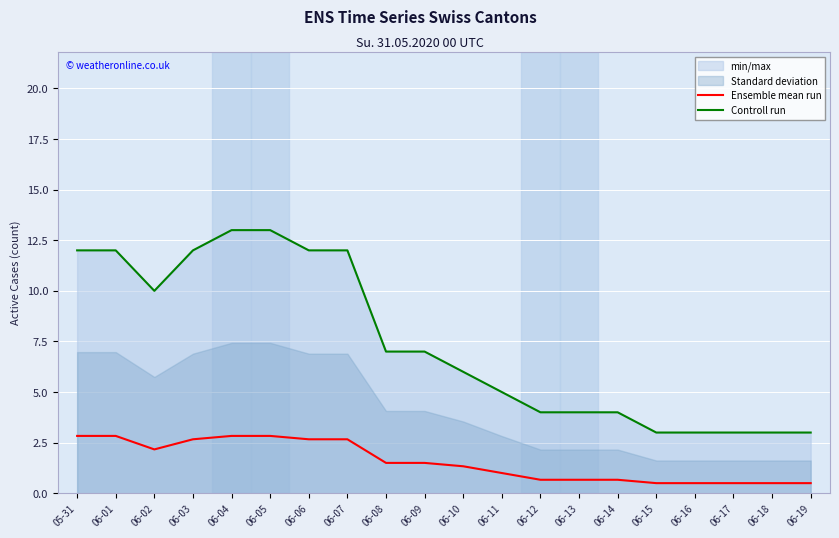

Reading left to right, extract all data points from this chart.

Ensemble mean run: 2.8	2.8	2.2	2.7	2.8	2.8	2.7	2.7	1.5	1.5	1.3	1.0	0.7	0.7	0.7	0.5	0.5	0.5	0.5	0.5
Controll run: 12.0	12.0	10.0	12.0	13.0	13.0	12.0	12.0	7.0	7.0	6.0	5.0	4.0	4.0	4.0	3.0	3.0	3.0	3.0	3.0